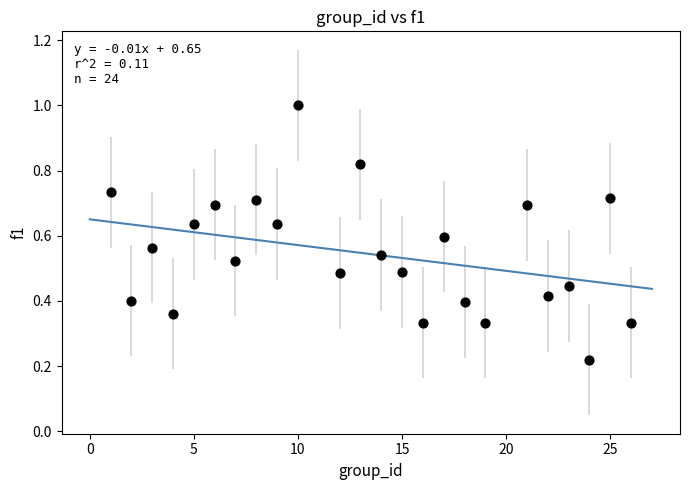

What is the range of X values (max minus min)?

25.0